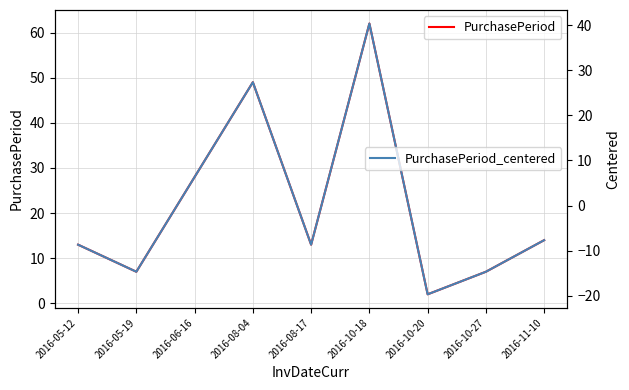

What is the value of the PurchasePeriod_centered point at the 3rd from the left?

6.3